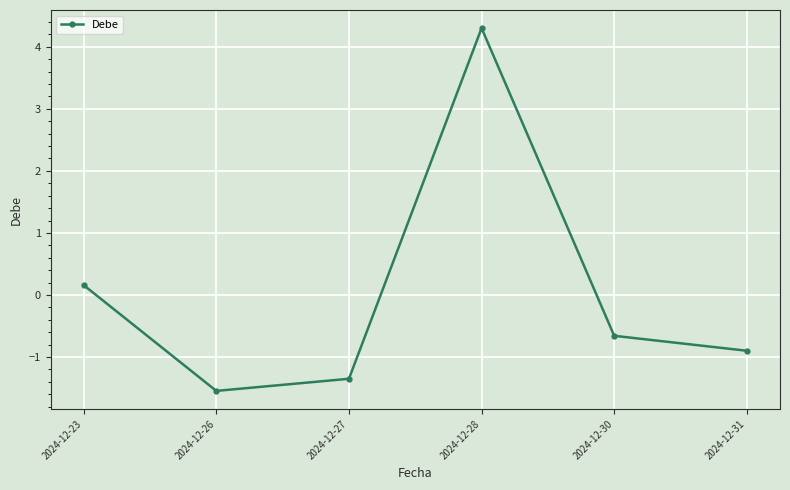

Which category has the lowest value across all series?

2024-12-26